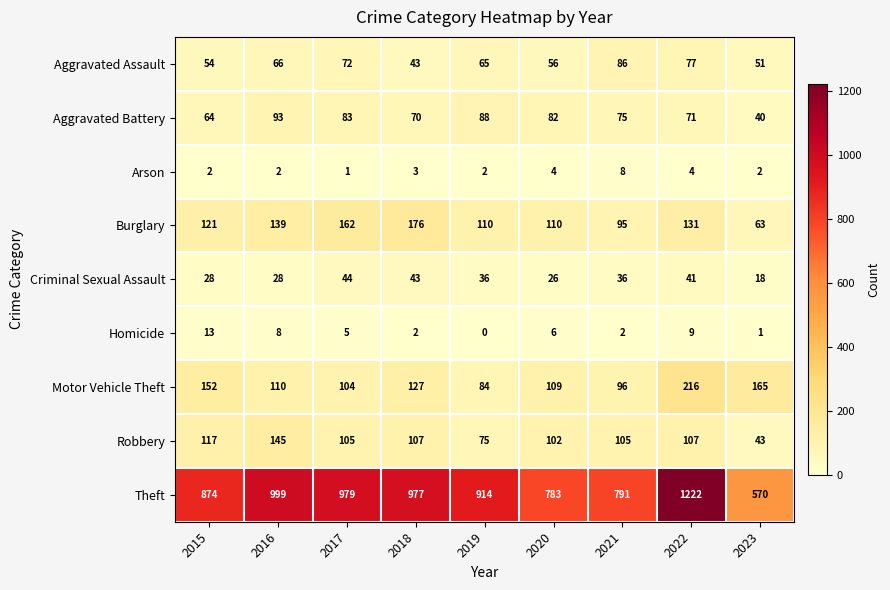

Where is Theft nearest to the value 896?

2019